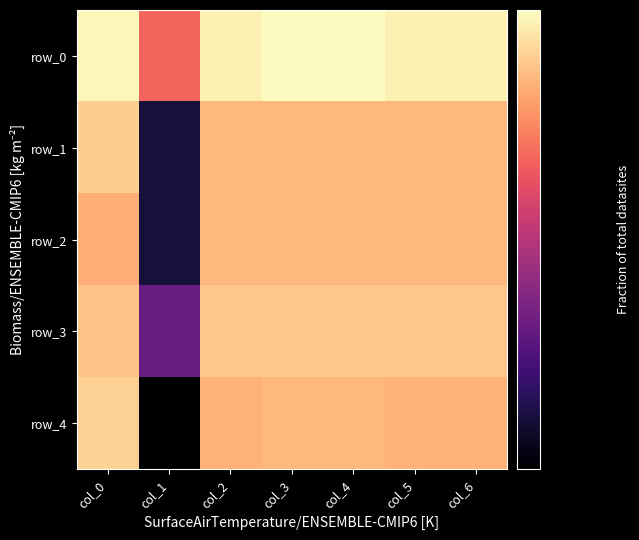

What is the difference between the second highest and minimum values in the row_4 series?

0.4